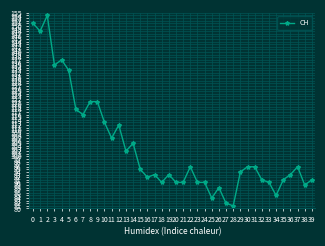

What is the change in value from 21 to 34?

-5